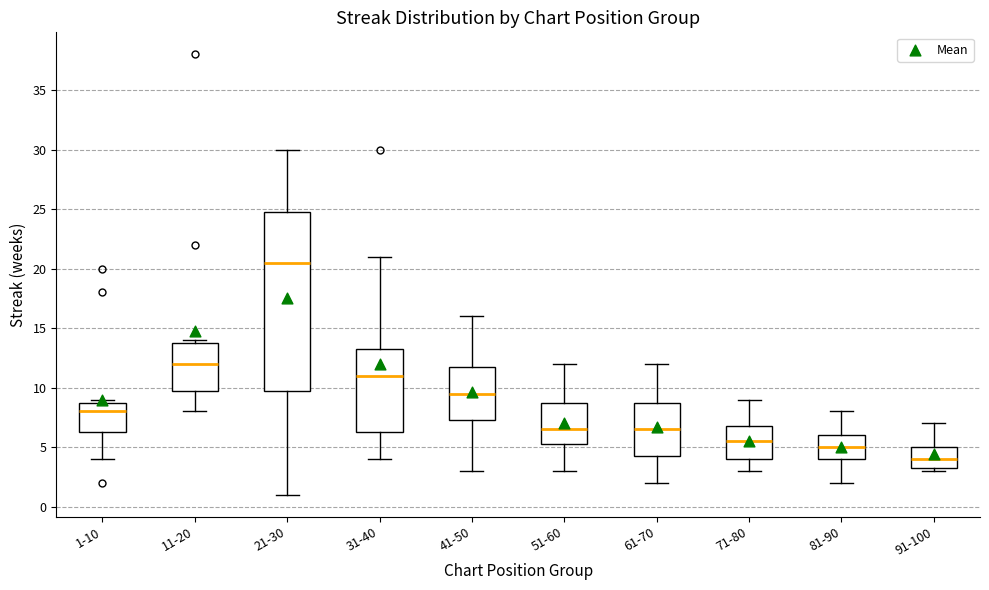

Where does the median line of the box for 61-70 sit on the y-axis? The values are not printed on the chart, so give them approximately, as read against the axis.

6.5